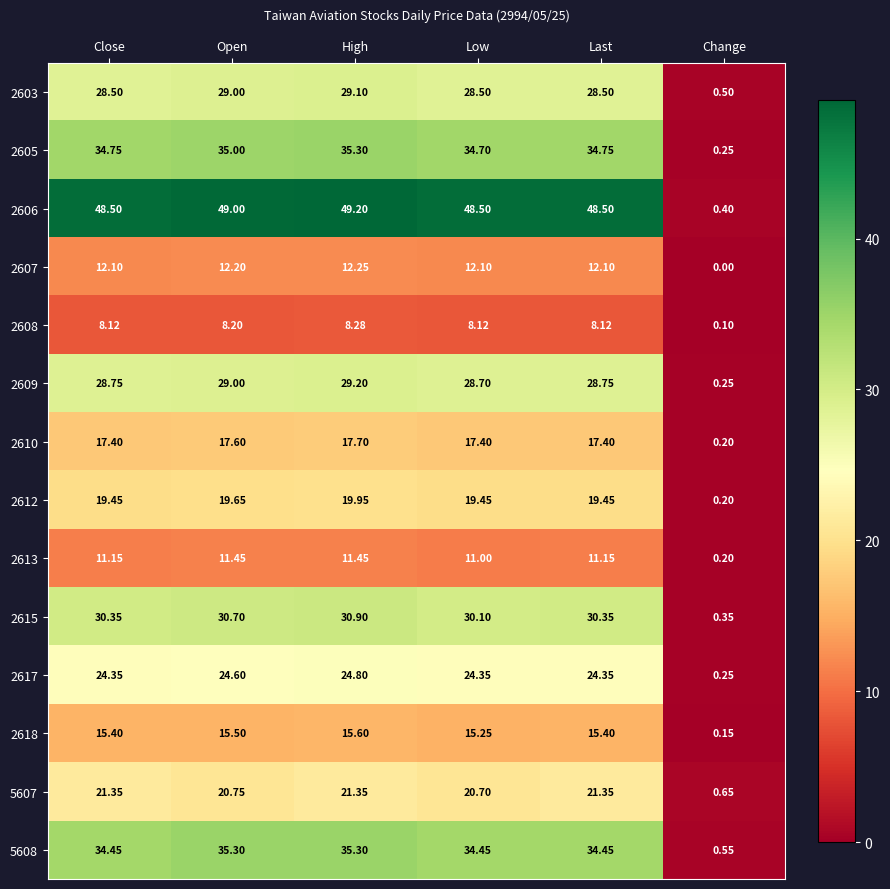

How many data points in 2609 are above 28?

5